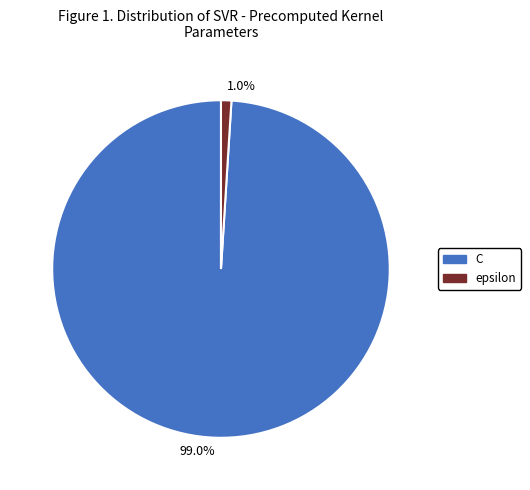

To the nearest percent, what is the average slice percentage?

50%